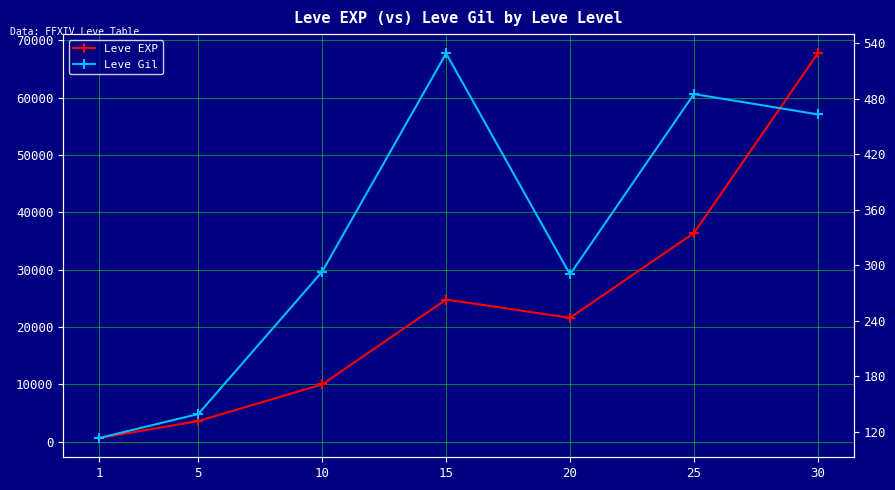

Between 25 and 15, which is larger?

25